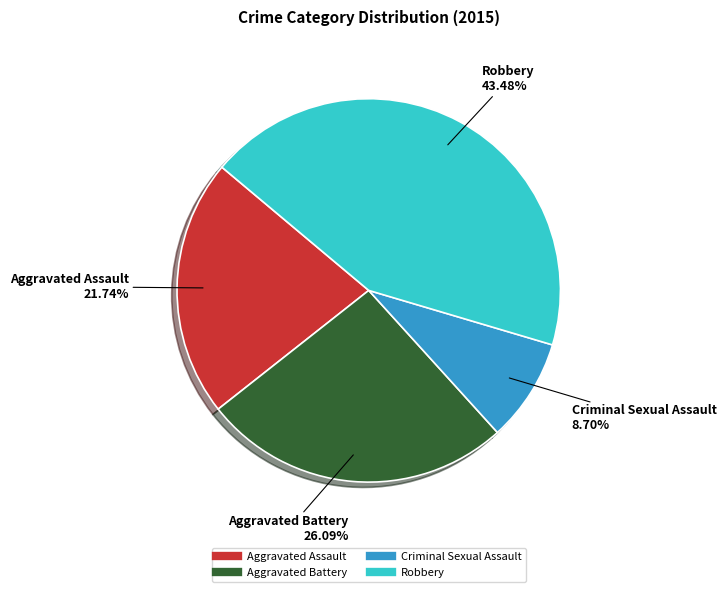

Which slice is the smallest?

Criminal Sexual Assault